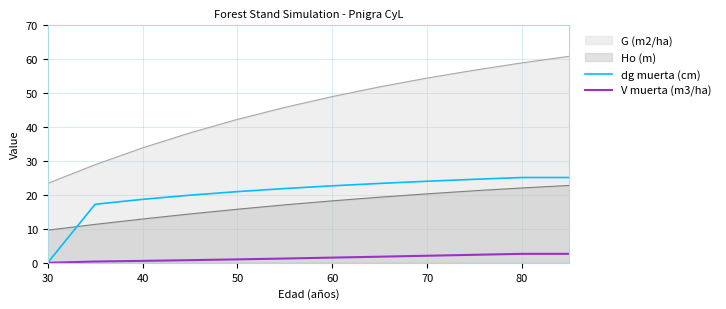

The Ho (m) series shows 25.7 at 60. True or false?

False